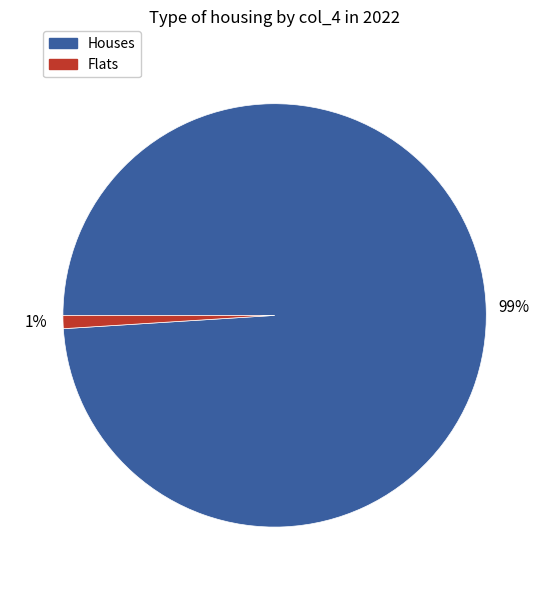

Count the number of slices in the pie.

2